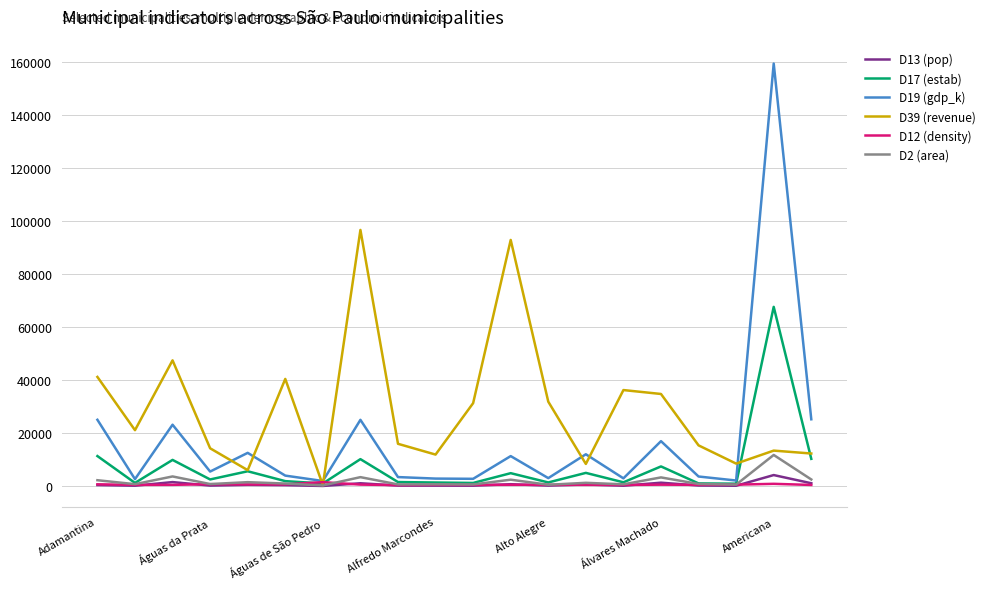

Which series has the largest total across all categories?

D39 (revenue)